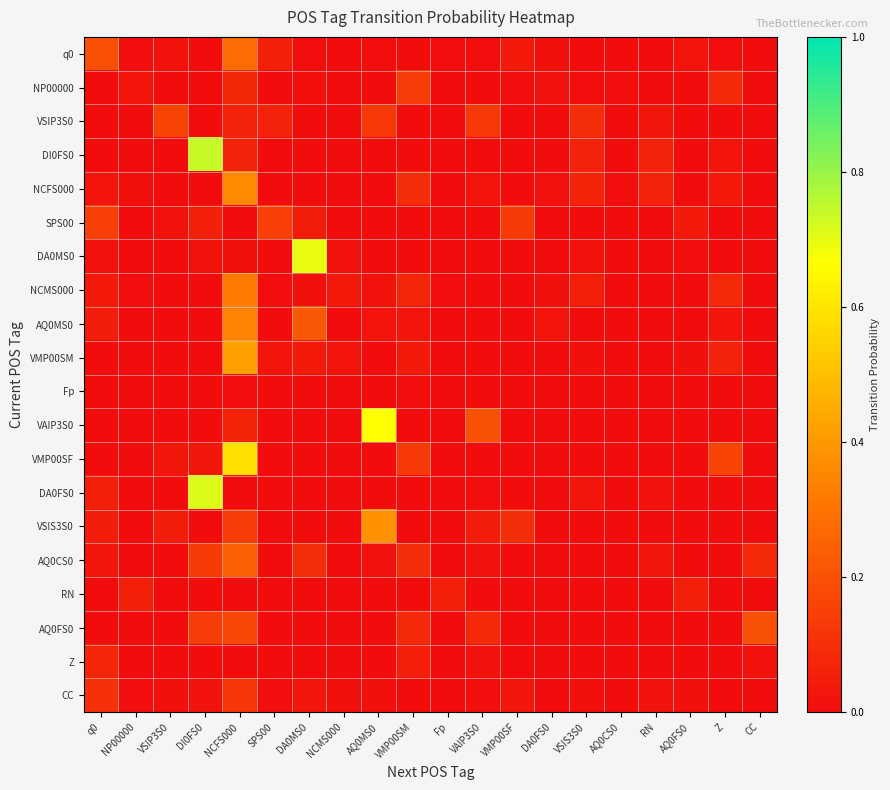

Rank the series at CC from lowest to highest value.

q0, VSIP3S0, DI0FS0, NCFS000, SPS00, DA0MS0, NCMS000, AQ0MS0, VMP00SM, Fp, VAIP3S0, VMP00SF, DA0FS0, VSIS3S0, RN, CC, NP00000, Z, AQ0CS0, AQ0FS0